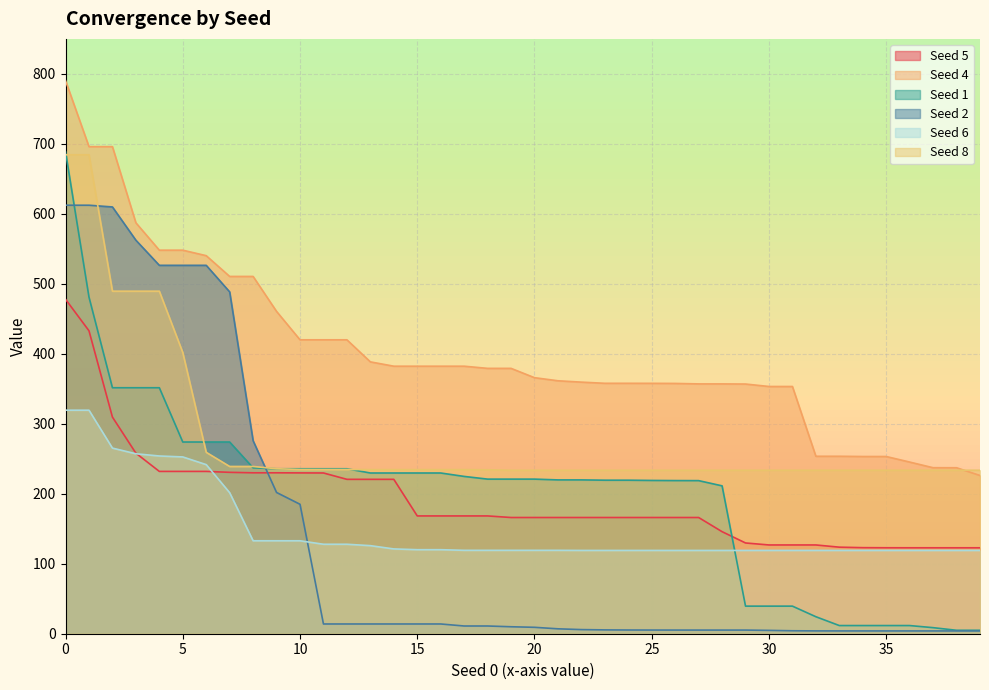

What is the difference between the maximum and minimum values in the Seed 6 series?

200.4